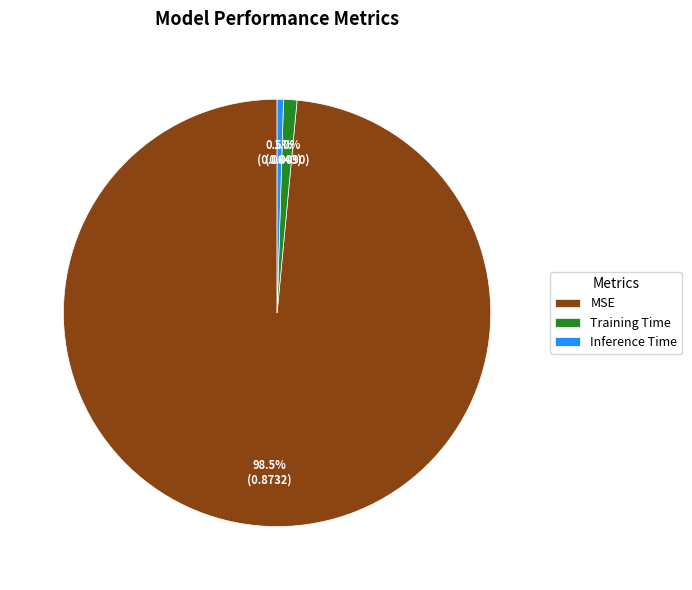

True or false: Training Time accounts for 1% of the total.

True